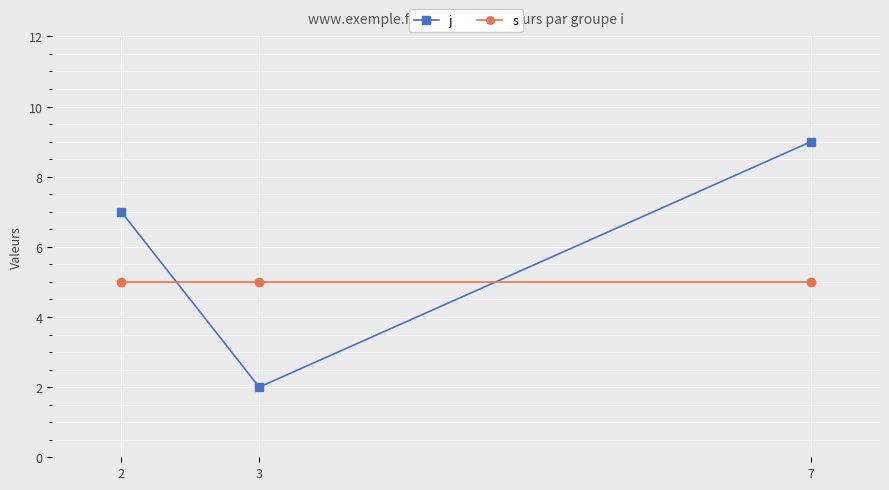

What is the difference between the maximum and minimum values in the j series?

7